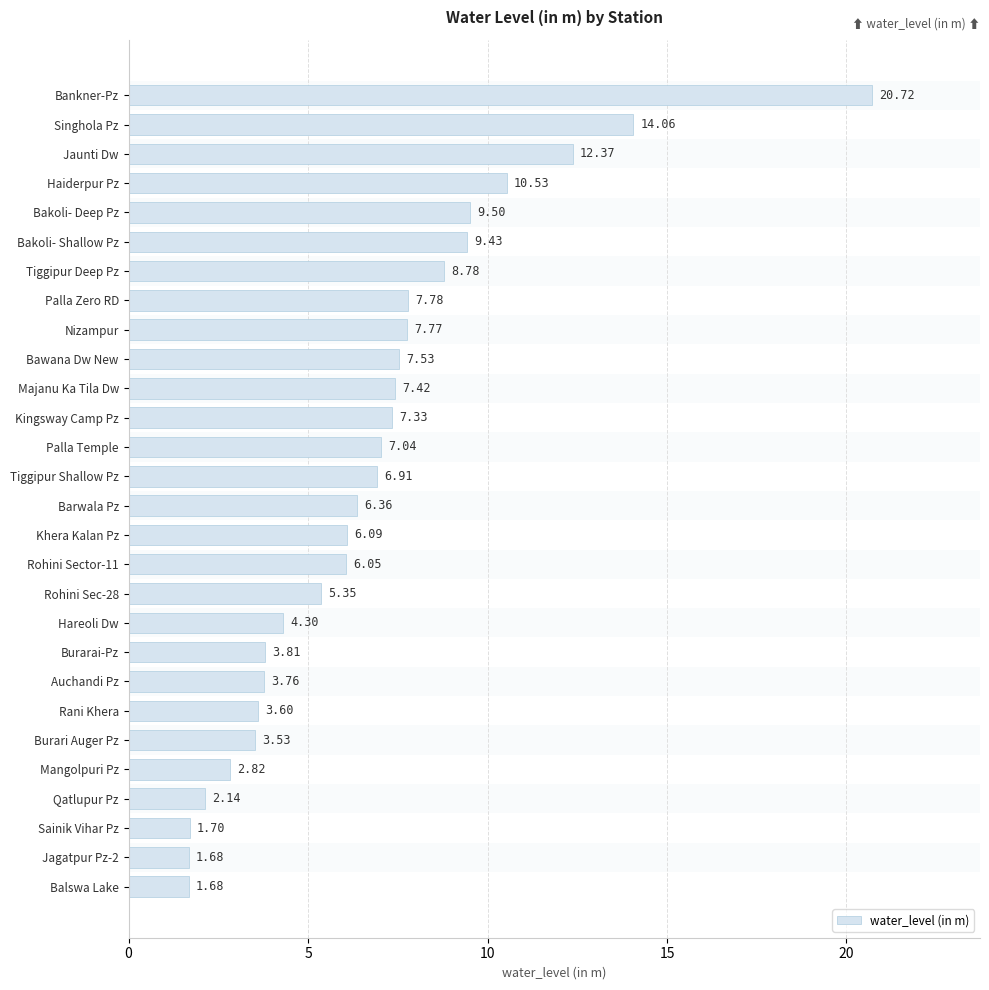

What is the ratio of the value at Khera Kalan Pz to the value at Jagatpur Pz-2?

3.6